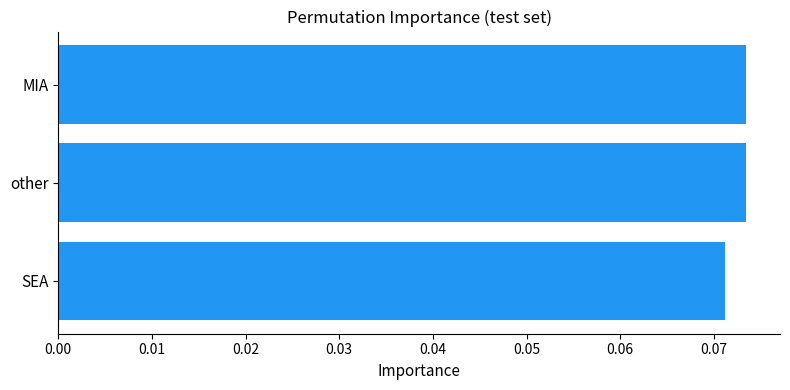

How many bars are there in total?

3